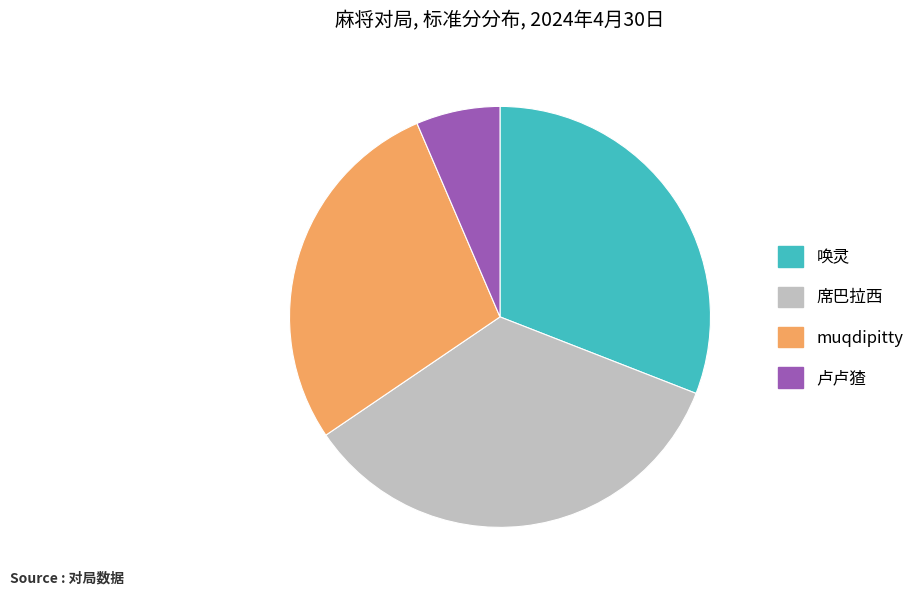

What is the largest slice in the pie chart?

席巴拉西